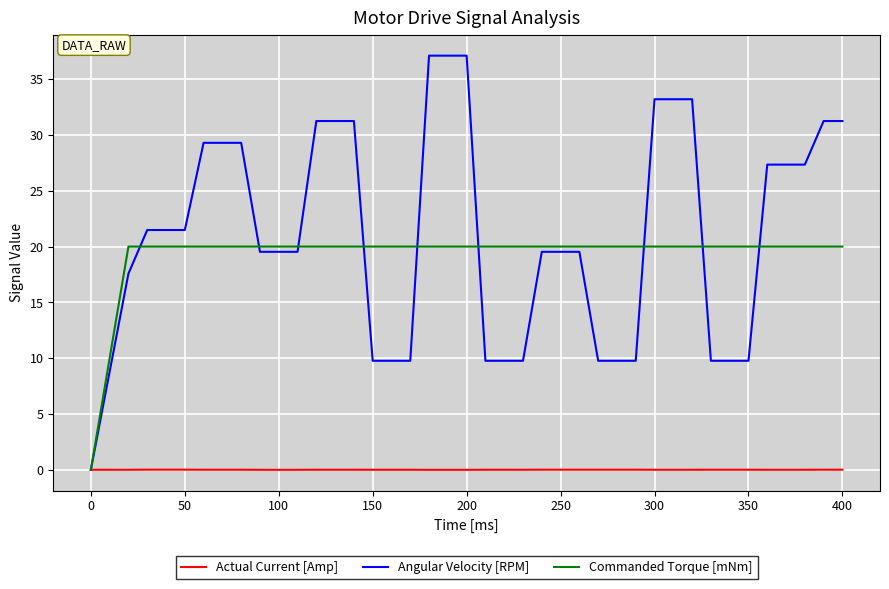

What is the maximum value shown in the chart?

37.1